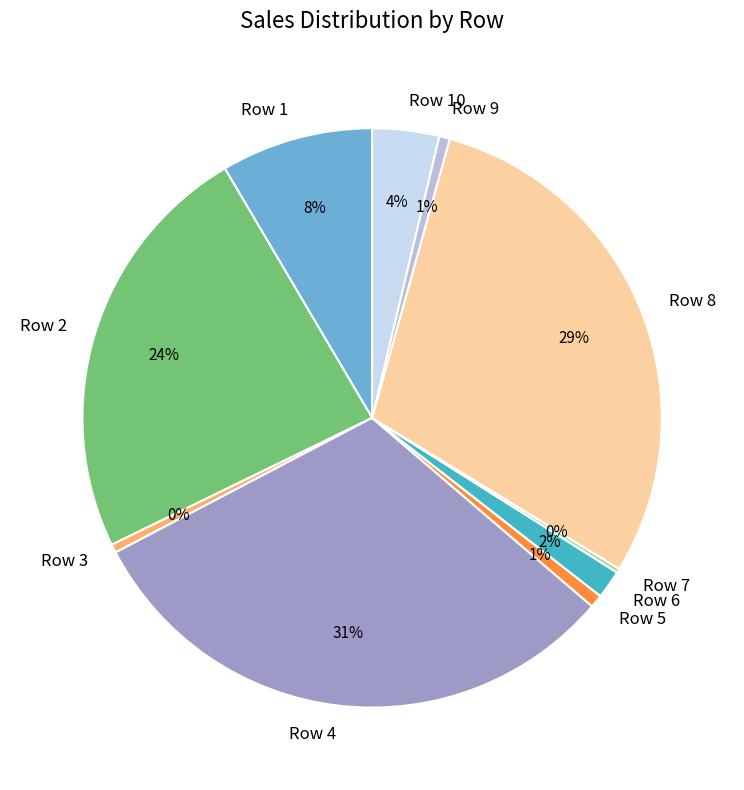

The Row 10 slice represents 15% of the pie. True or false?

False